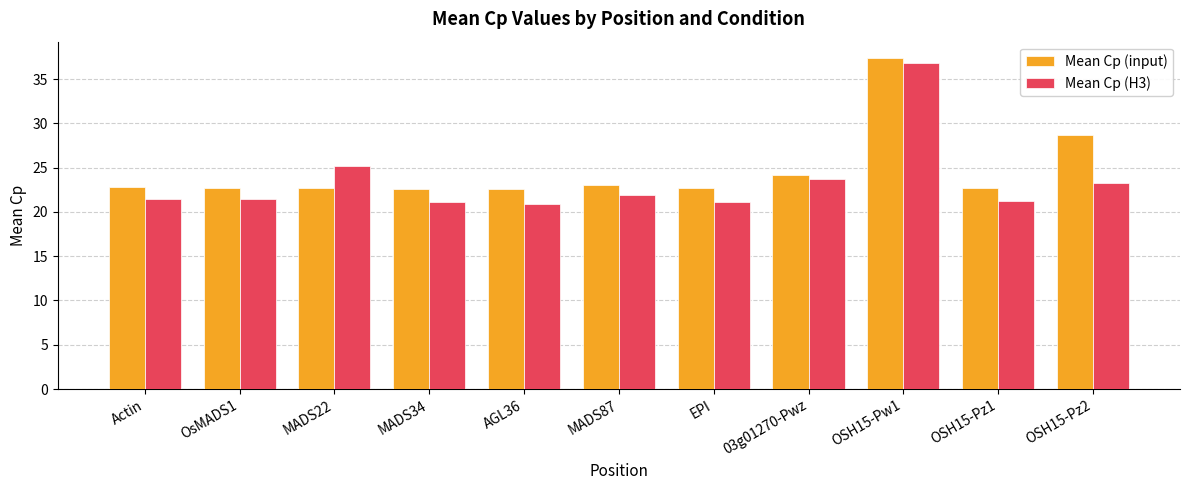

What is the approximate value of Mean Cp (input) at EPI?

22.7